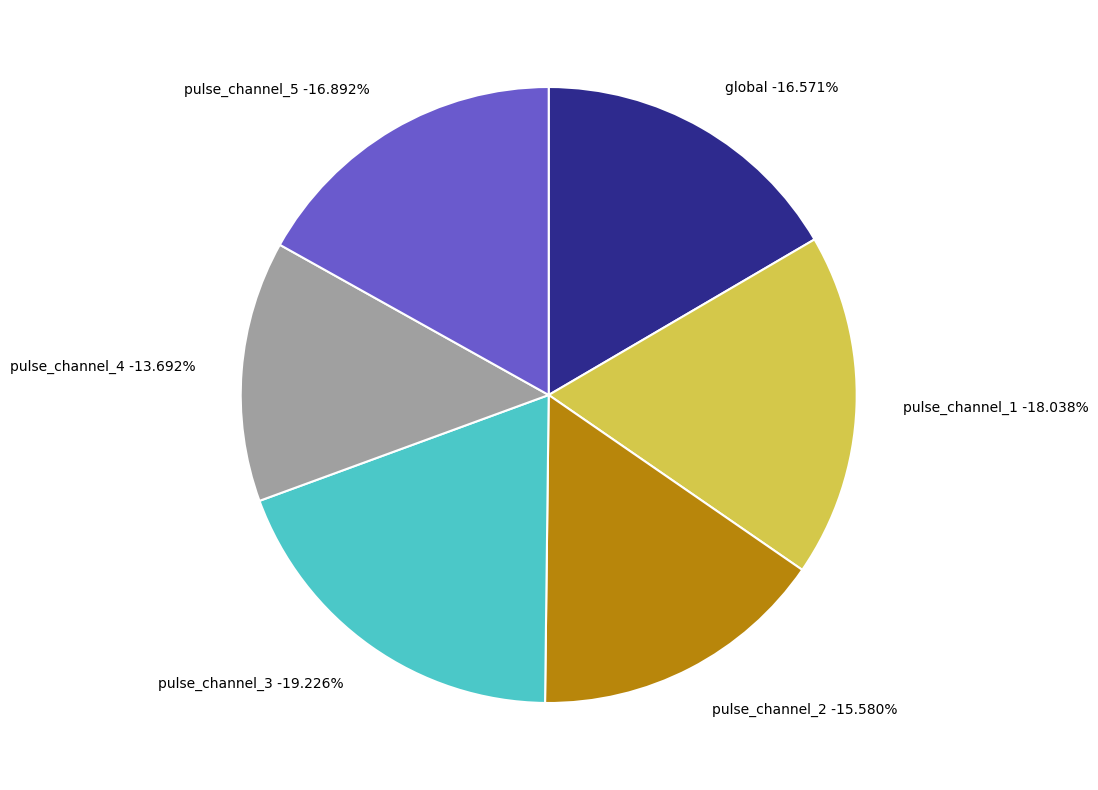

Rank the categories by value from lowest to highest.

pulse_channel_4, pulse_channel_2, global, pulse_channel_5, pulse_channel_1, pulse_channel_3